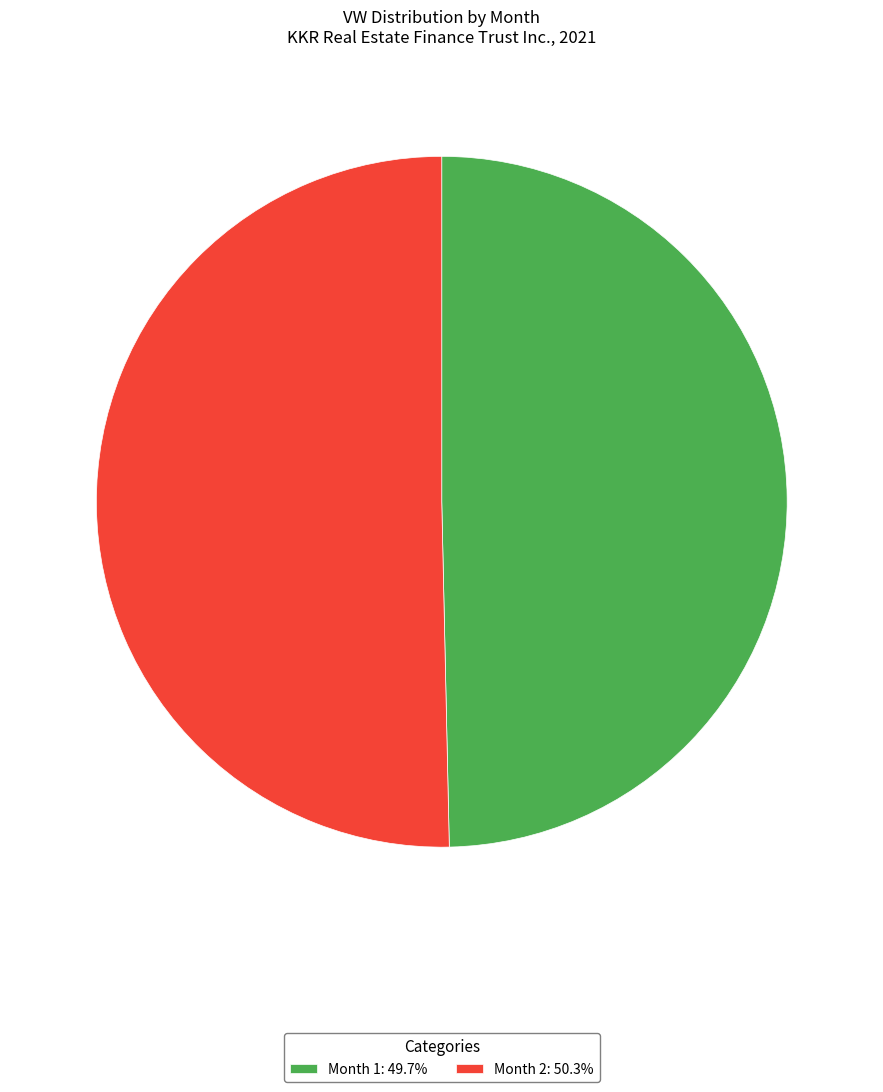

How many segments does this pie chart have?

2